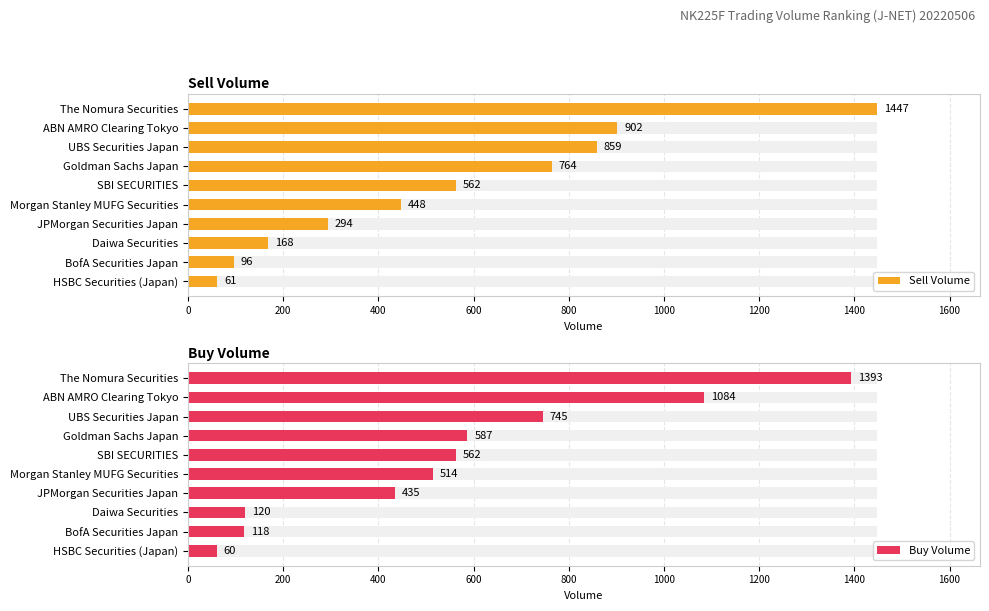

What is the value of the Sell Volume bar at the 4th from the left?

764